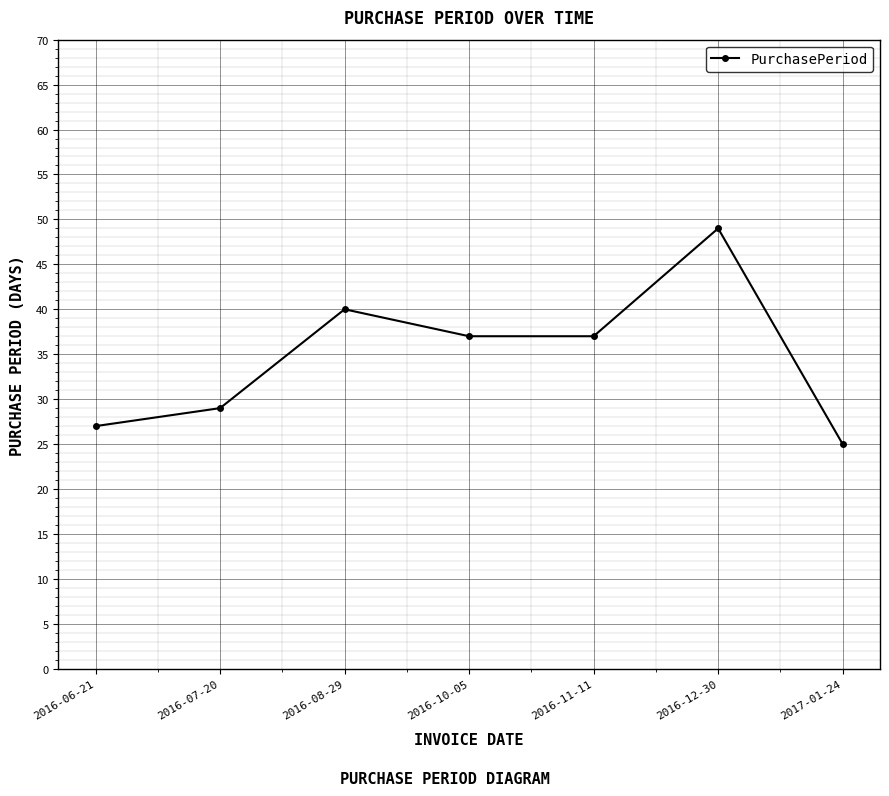

At which category does the chart reach its peak across all series?

2016-12-30